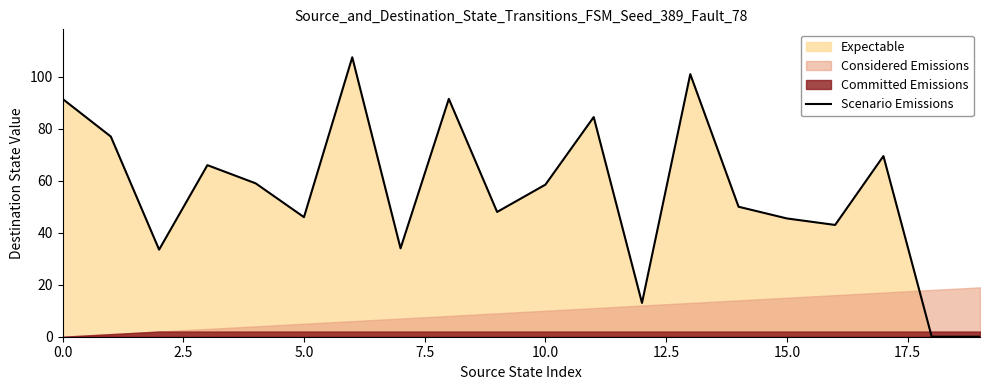

How many categories are shown in the chart?

20